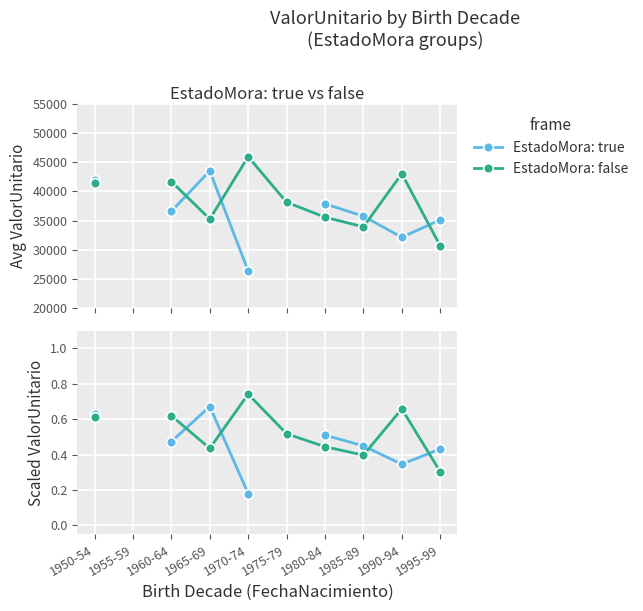

List the series in order of their peak value, lowest first.

EstadoMora: true, EstadoMora: false